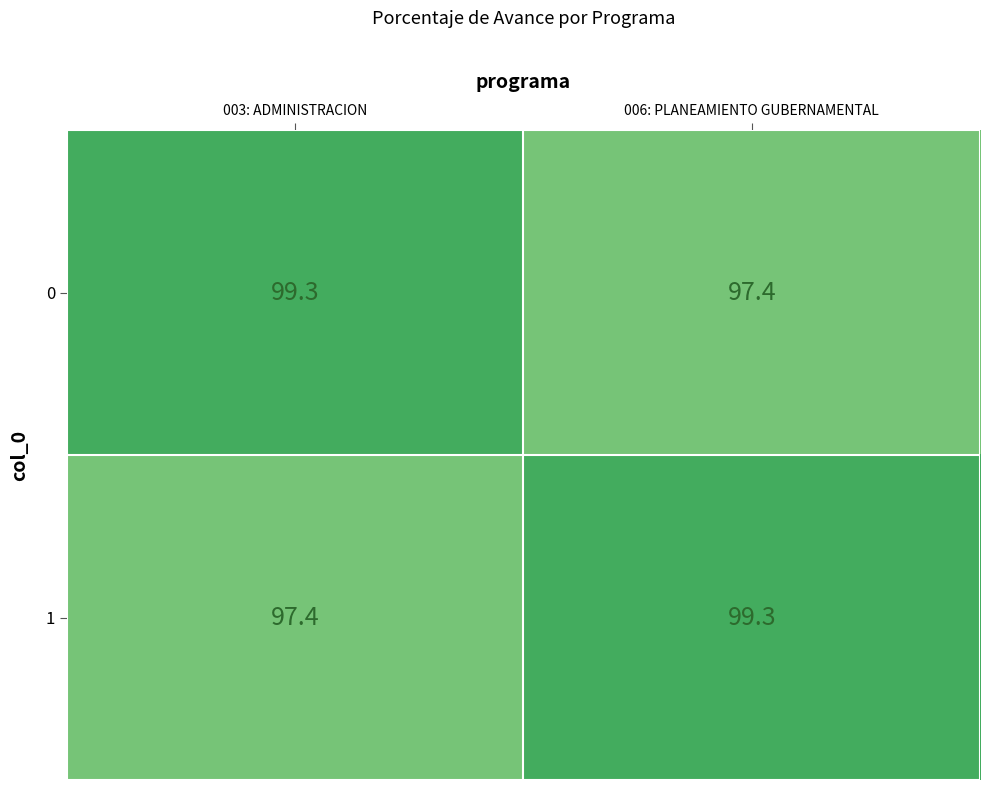

At which label does 1 first exceed 99?

006: PLANEAMIENTO GUBERNAMENTAL